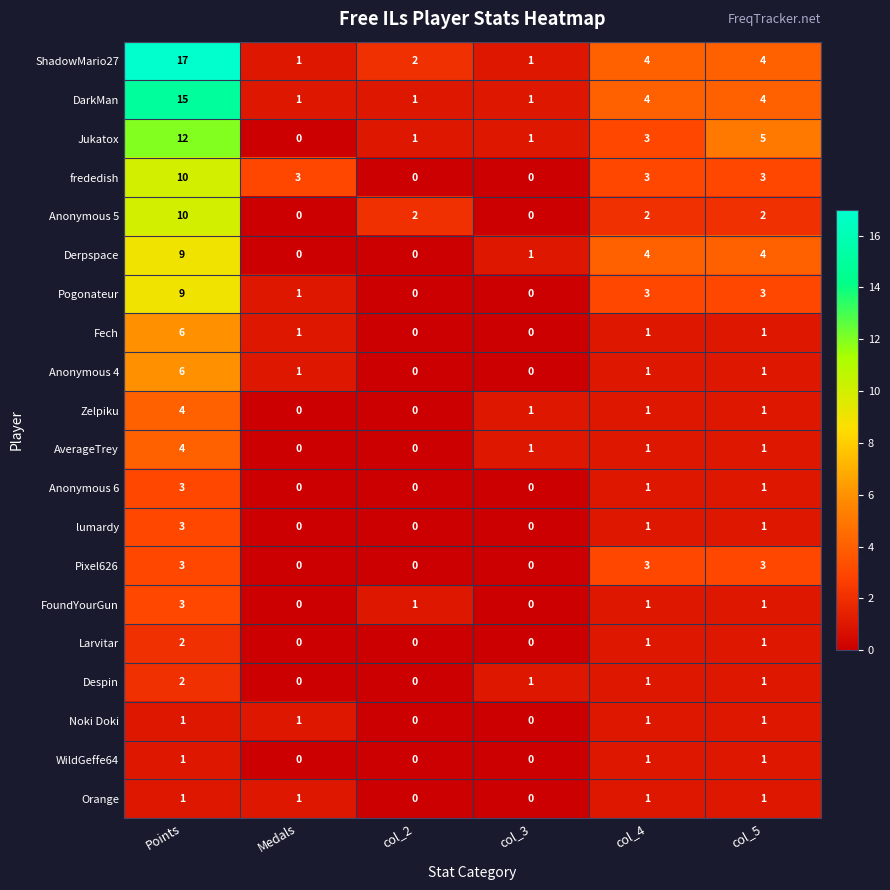

What is the average value of the frededish series?

3